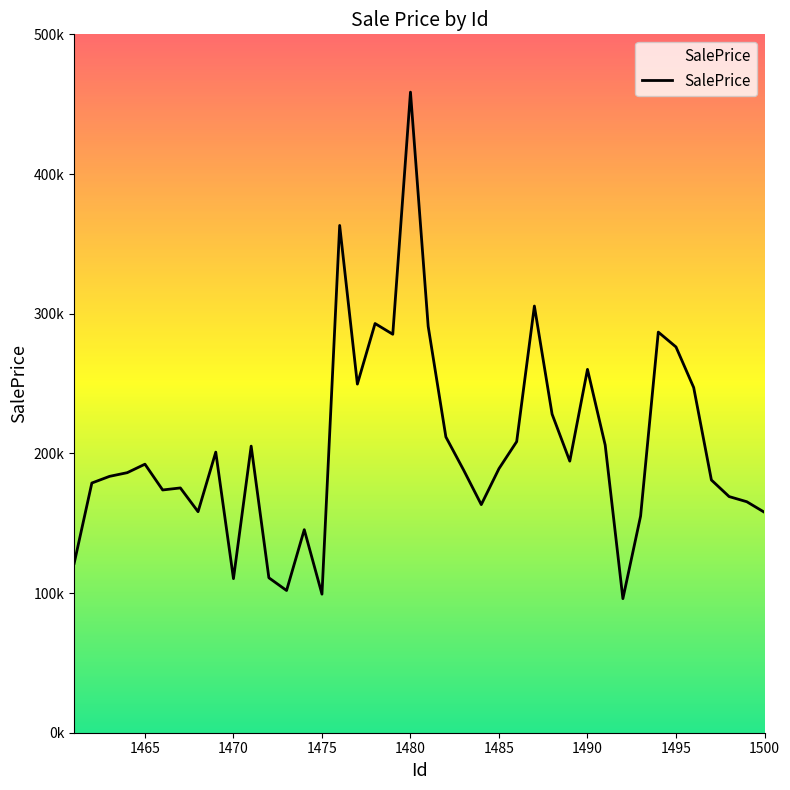

How many points are higher than both their immediate neighbors (excluding endpoints)?

11